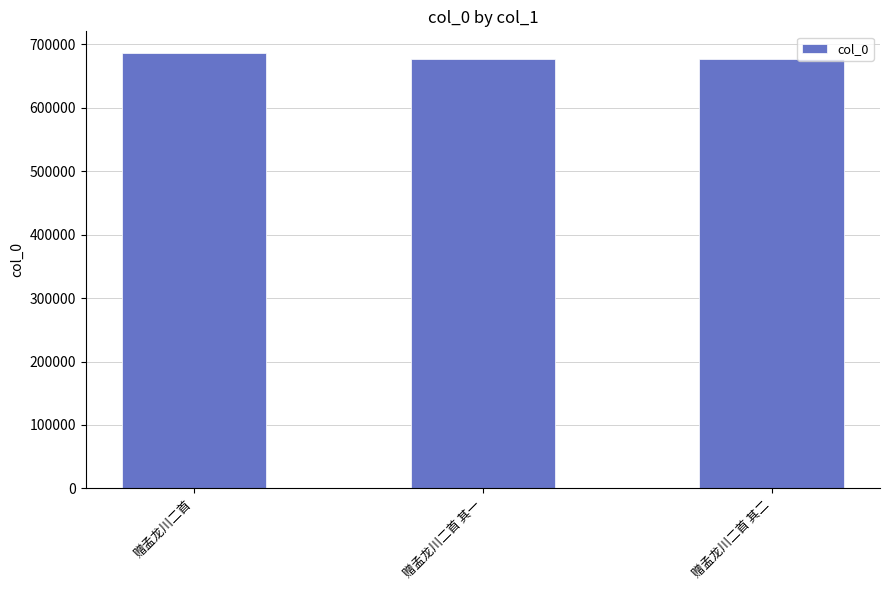

What is the label of the 1st bar from the left?

赠孟龙川二首